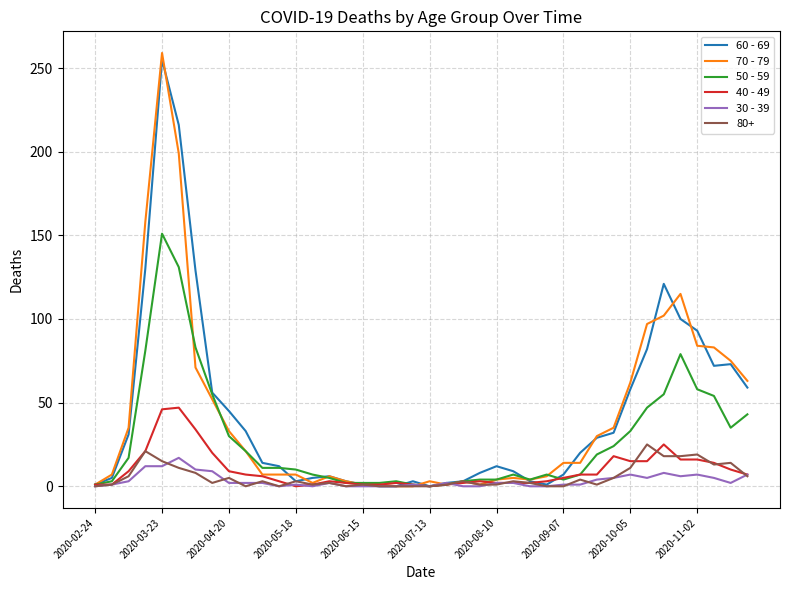

True or false: 60 - 69 has a value of 1 at 2020-06-15.

True